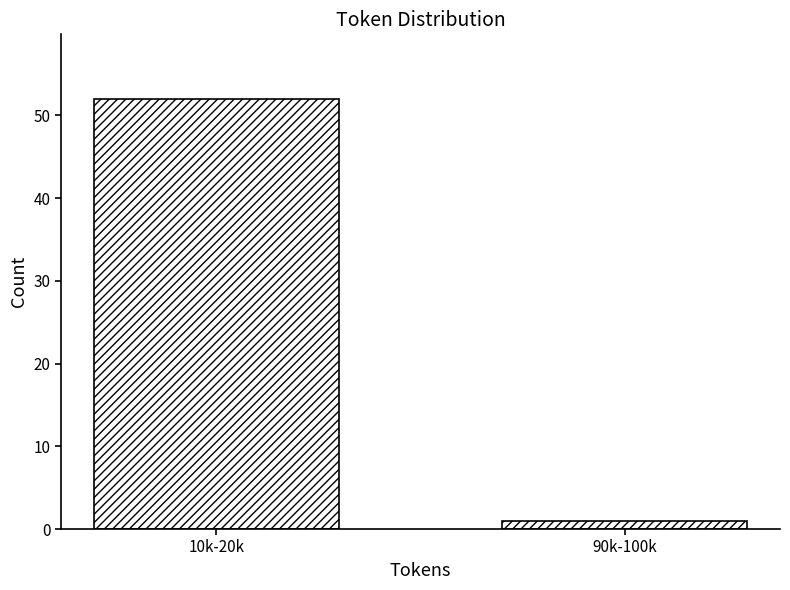

Reading right to left, extract all data points from this chart.

90k-100k=1	10k-20k=52